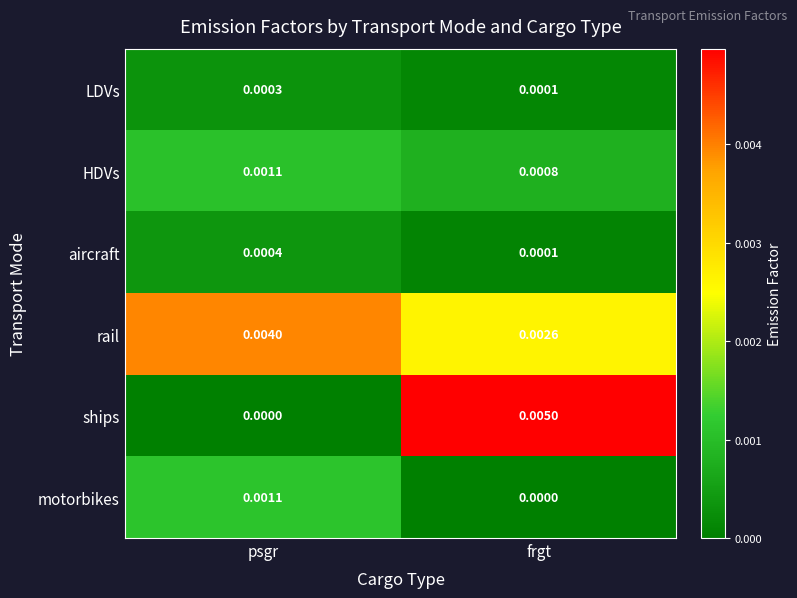

List the labels in order of motorbikes value, smallest first.

frgt, psgr